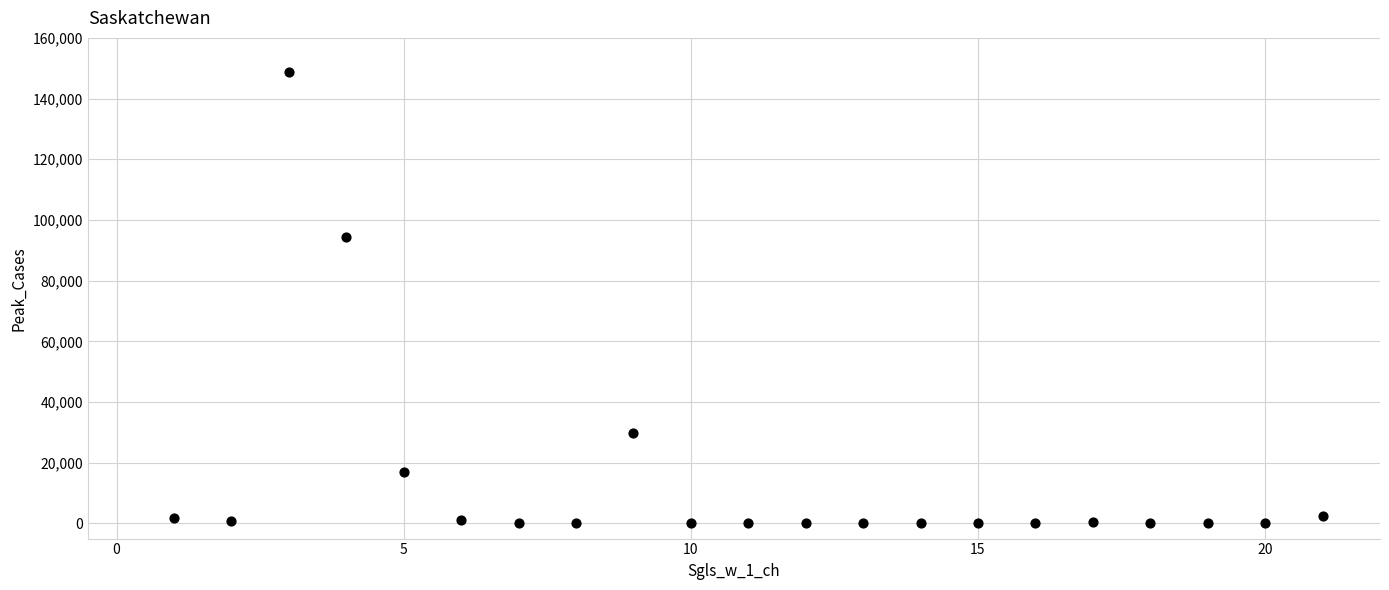

What is the range of Y values (max minus min)?

148773